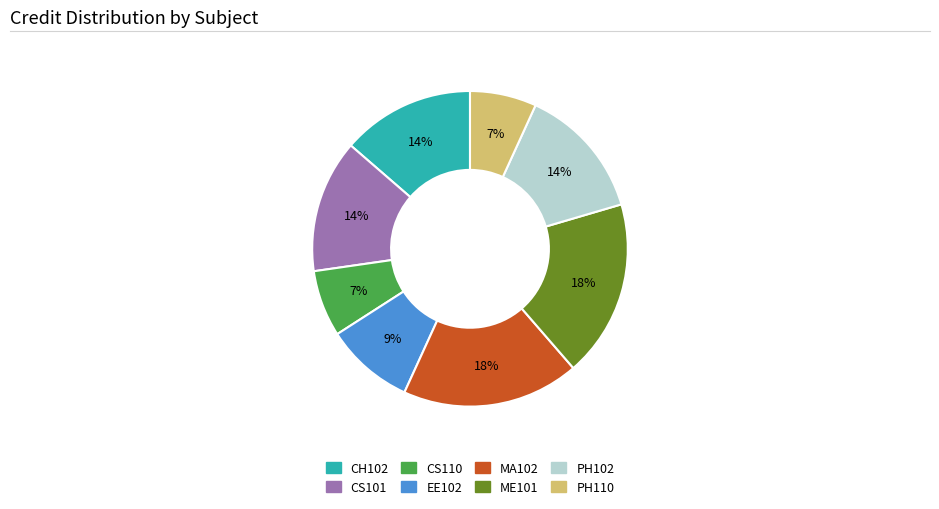

What is the ratio of the value at EE102 to the value at CS110?

1.3